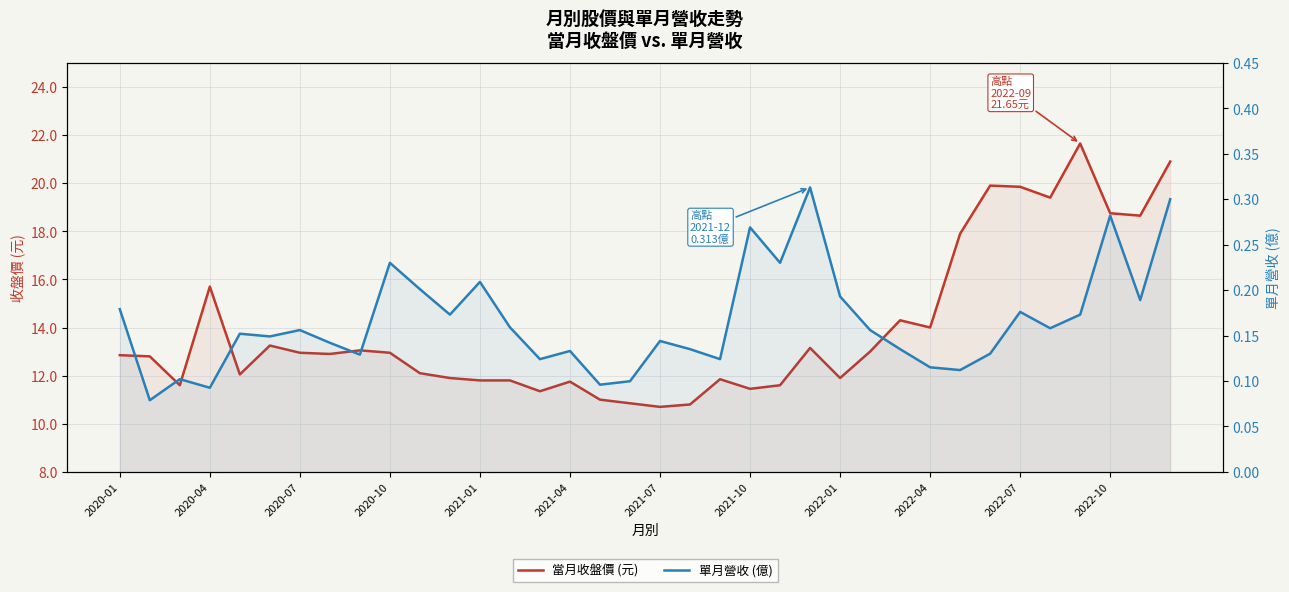

True or false: 單月營收 (億) and 當月收盤價 (元) cross at least once.

False